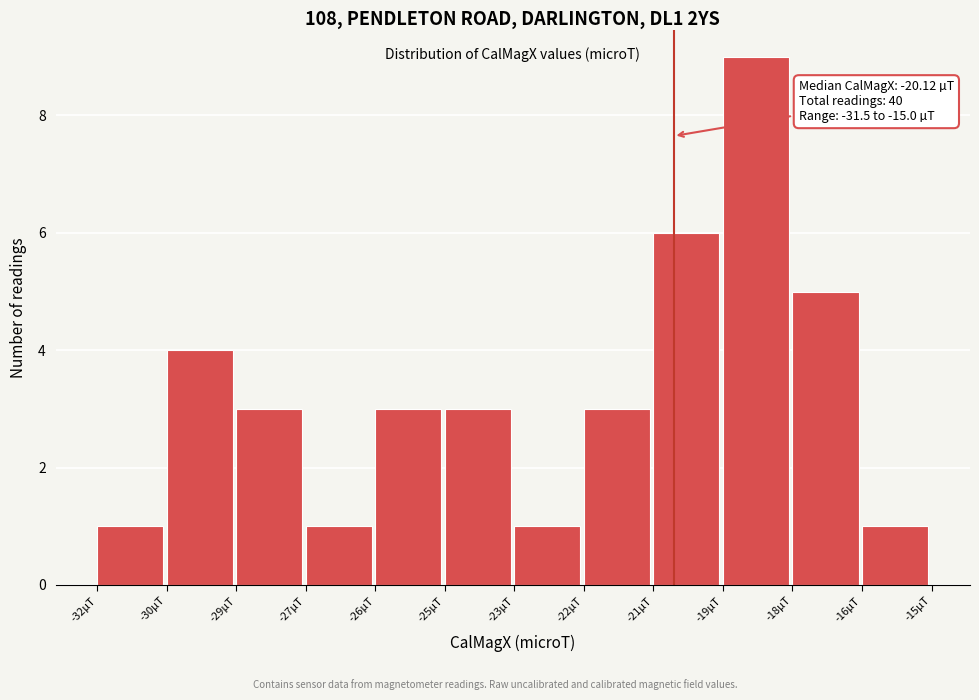

Reading left to right, extract all data points from this chart.

1	4	3	1	3	3	1	3	6	9	5	1